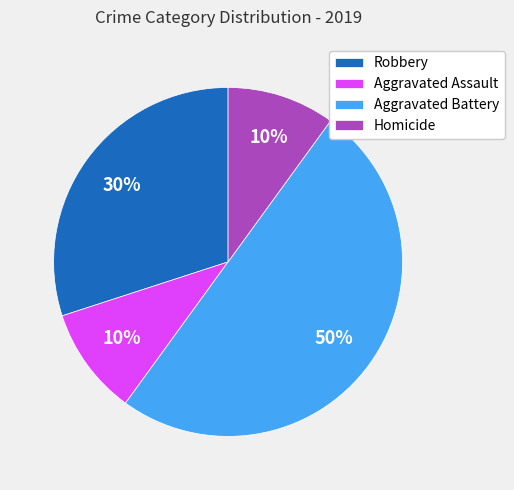

Which slice is the largest?

Aggravated Battery